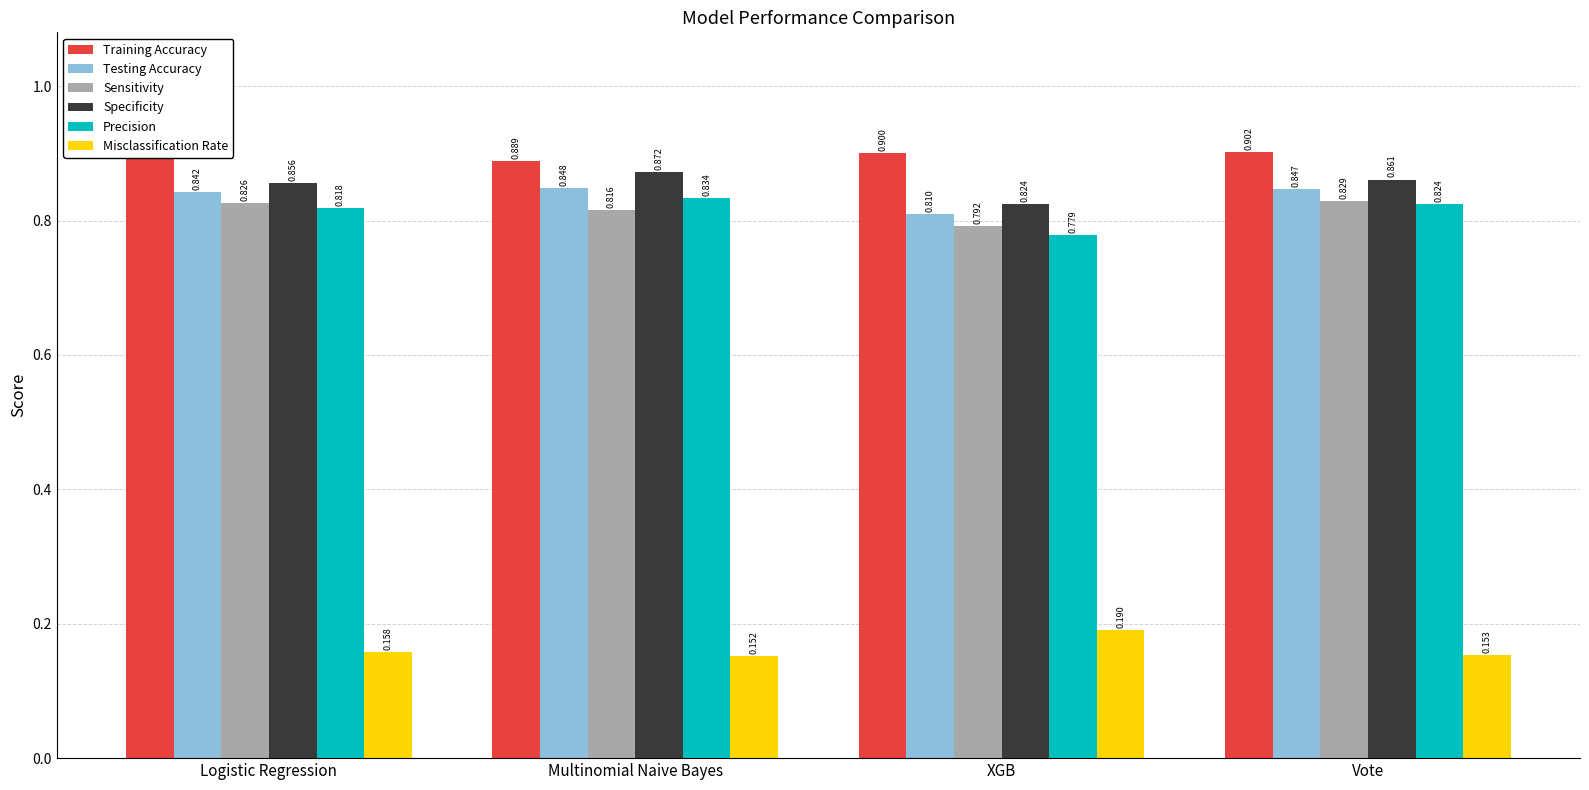

Which label corresponds to the largest value in the chart?

Vote